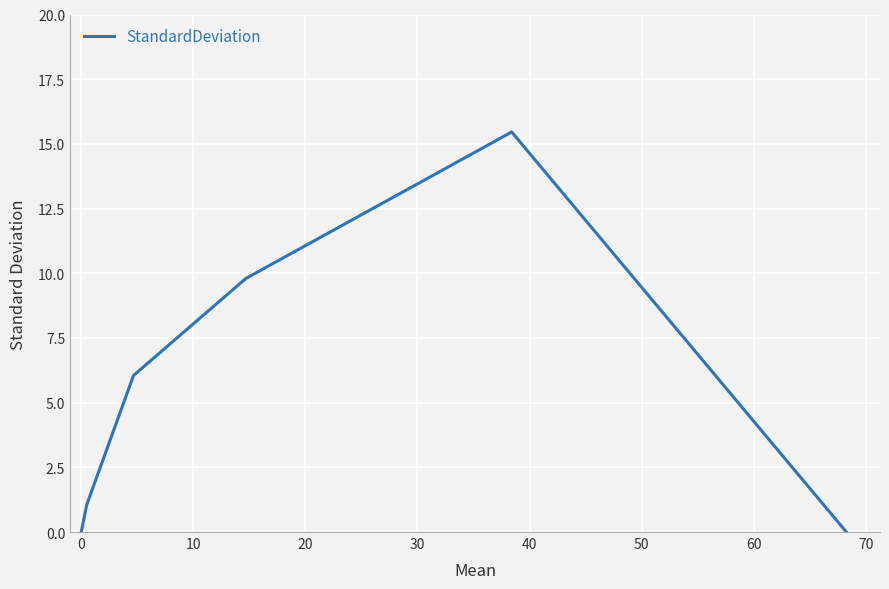

What is the difference between the maximum and minimum values?

15.5